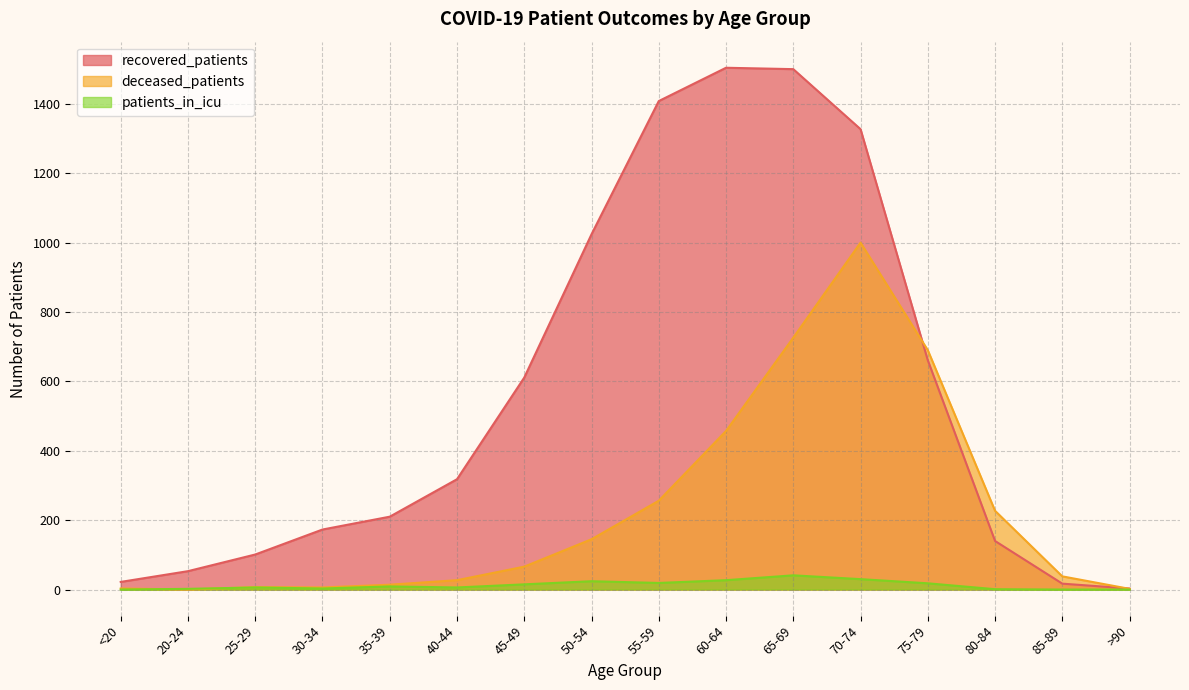

What is the sum of the patients_in_icu values at 80-84 and 65-69?

42